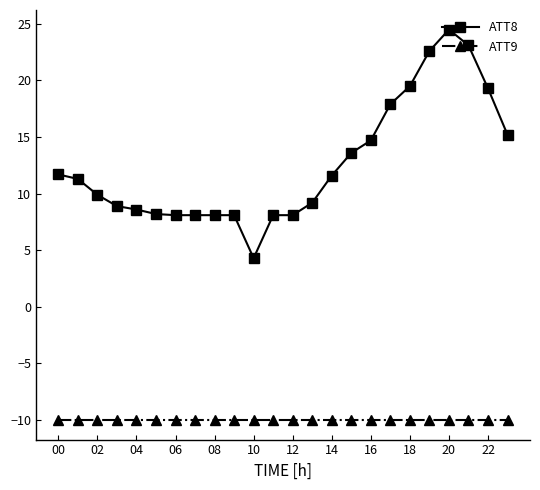

Count the number of categories in the chart.

24